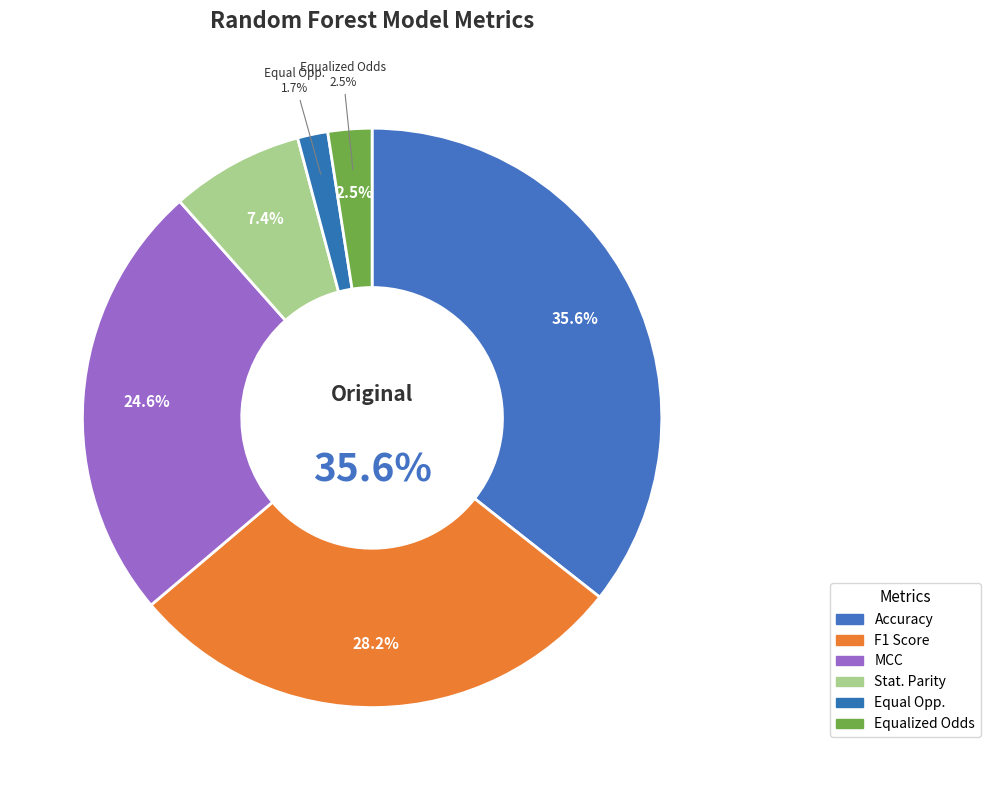

What is the smallest slice in the pie chart?

Equal Opportunity